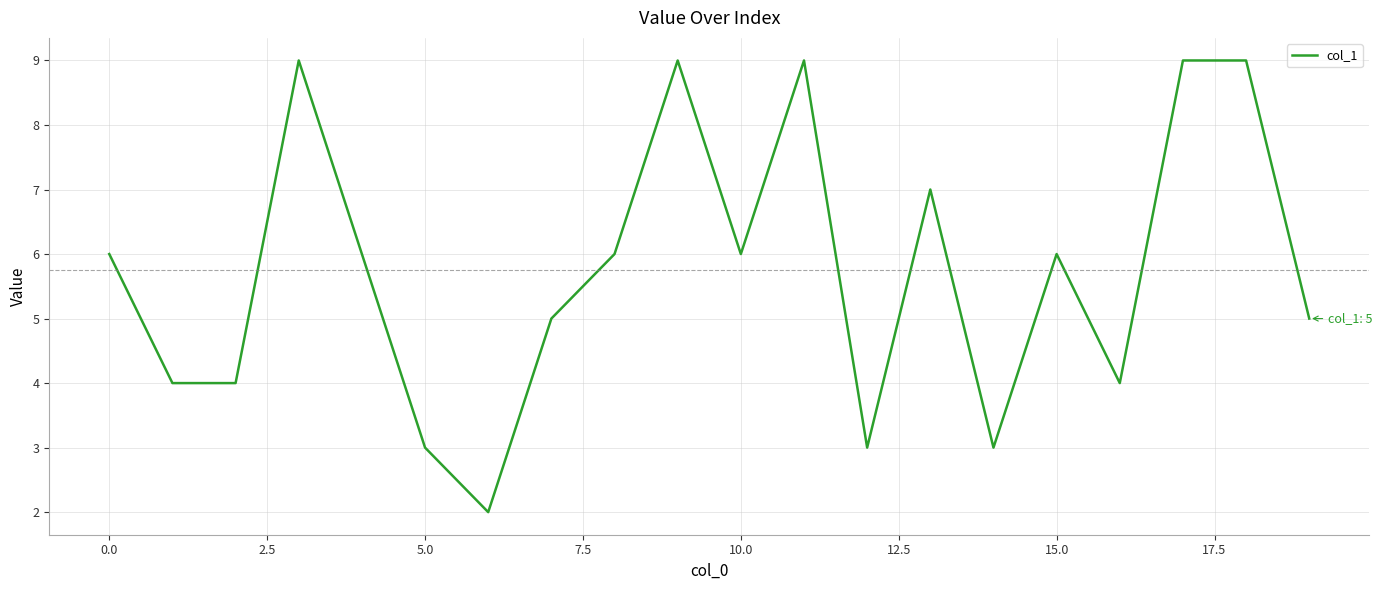

What is the difference between the maximum and minimum values?

7